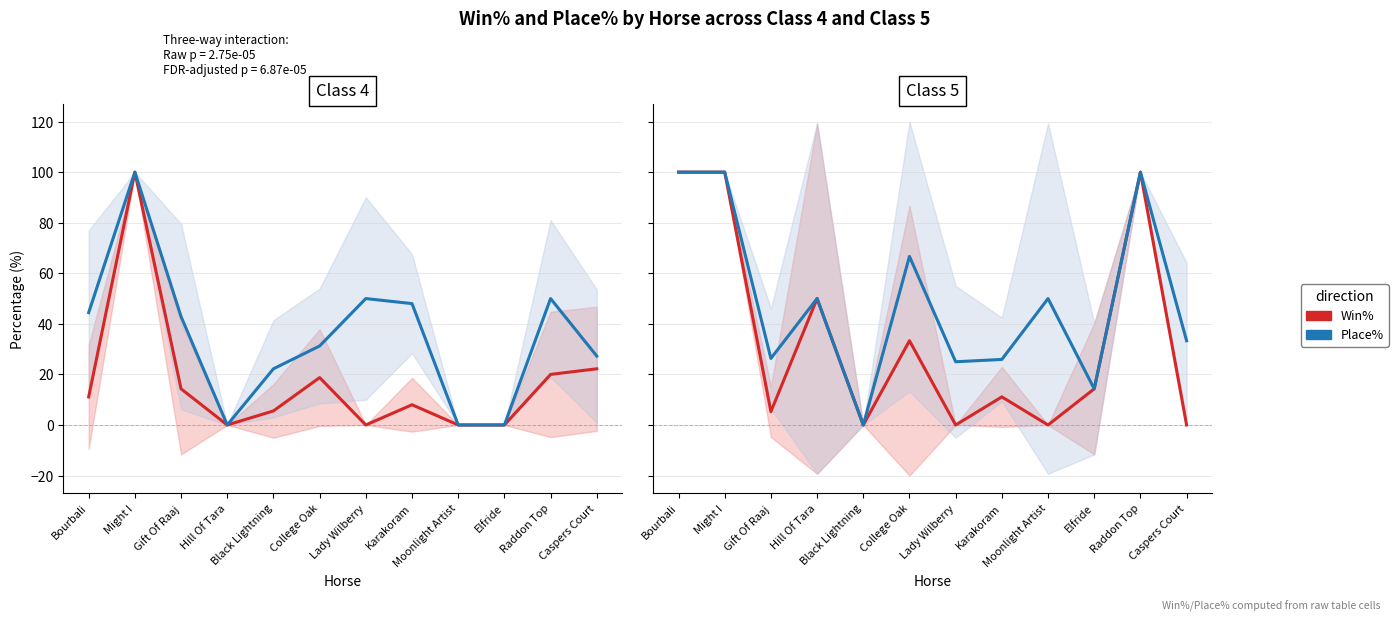

Count the number of categories in the chart.

12